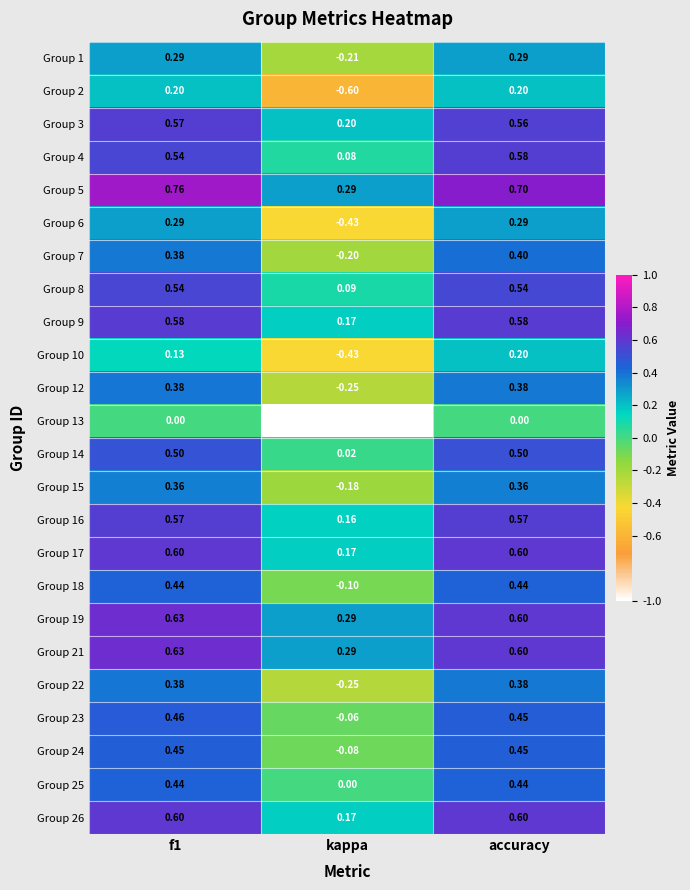

Is the value of Group 21 at f1 greater than the value of Group 14 at kappa?

Yes